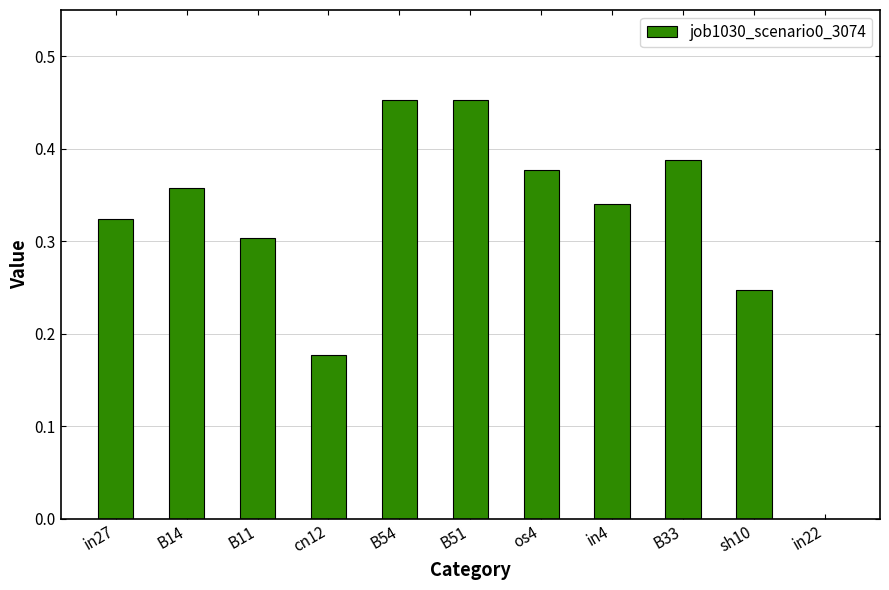

The value at cn12 is 0.3. True or false?

False